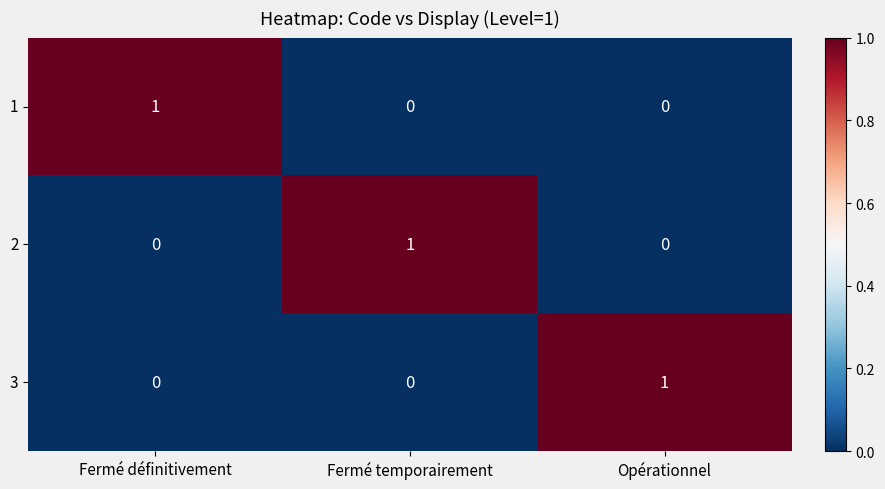

What is the spread (max minus min) of values at Fermé temporairement?

1